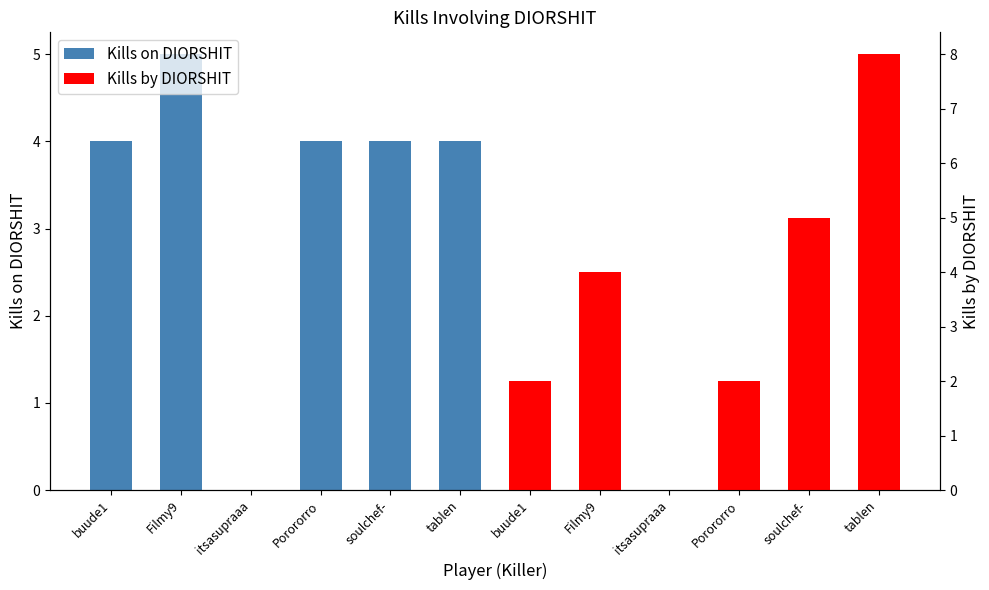

True or false: Kills by DIORSHIT has a value of 8 at tablen.

True